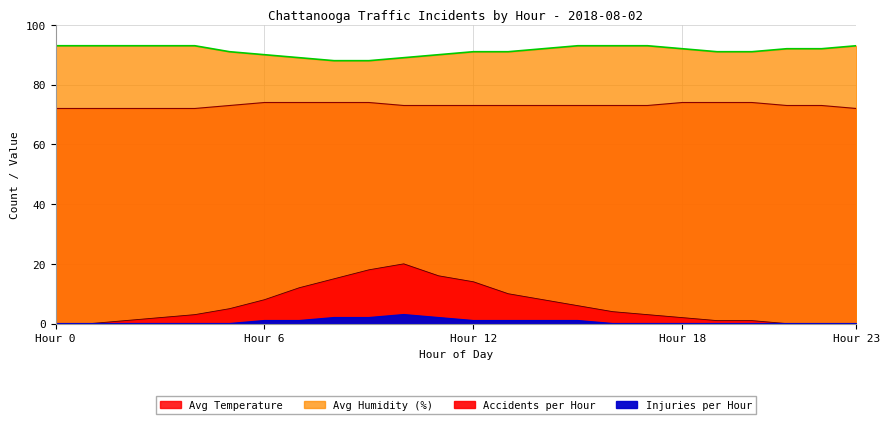

True or false: Avg Humidity (%) and Accidents per Hour intersect in this chart.

False